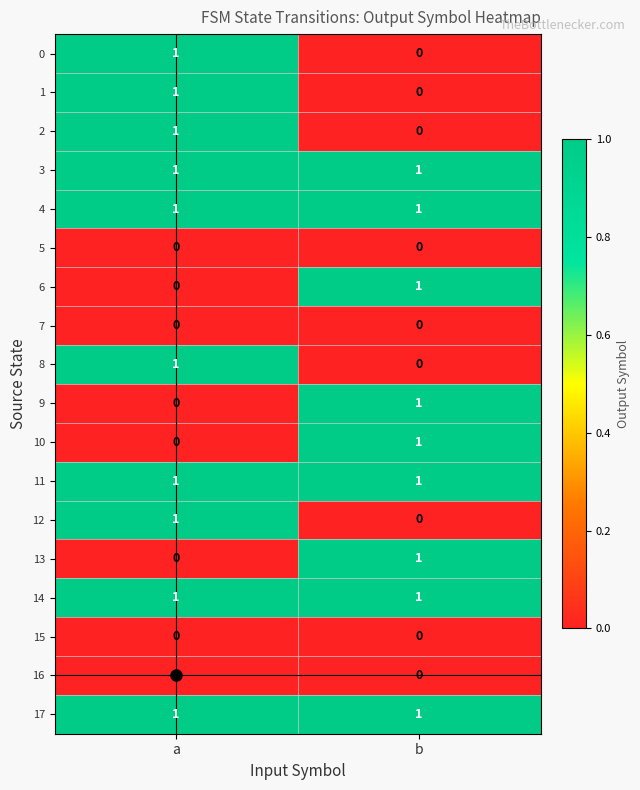

The value of 10 at b is 1. True or false?

True